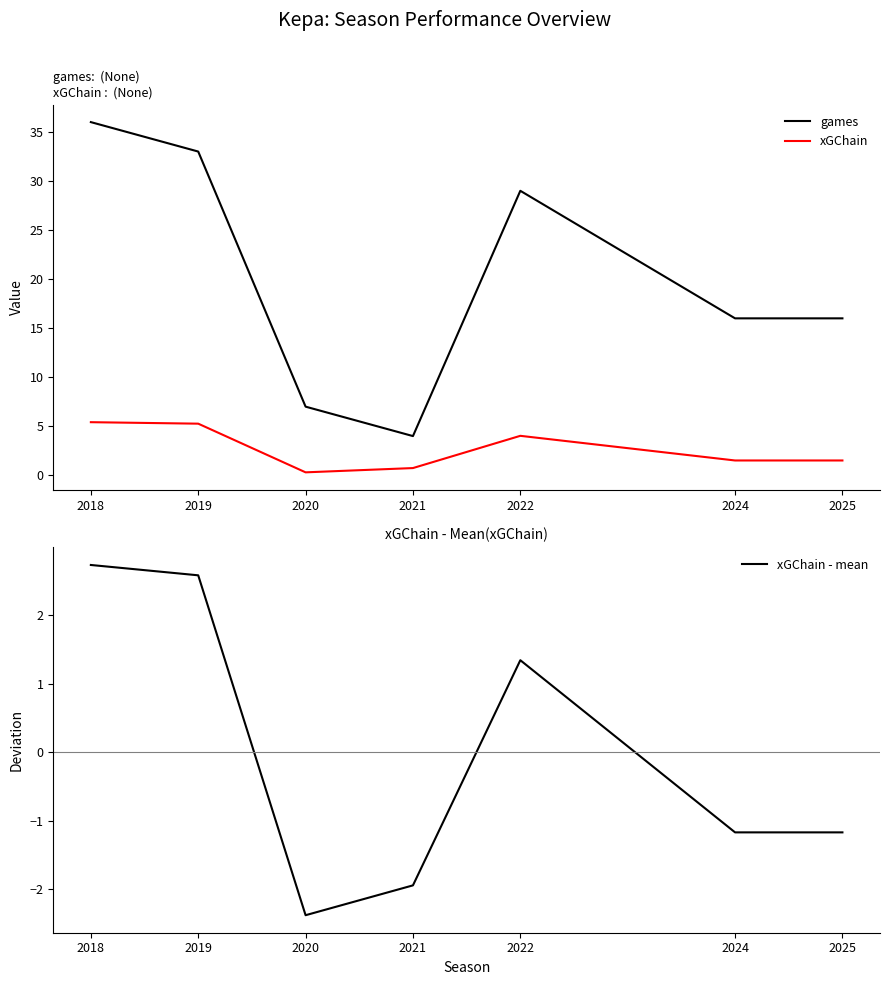

How many interior local peaks does the xGChain series have?

1